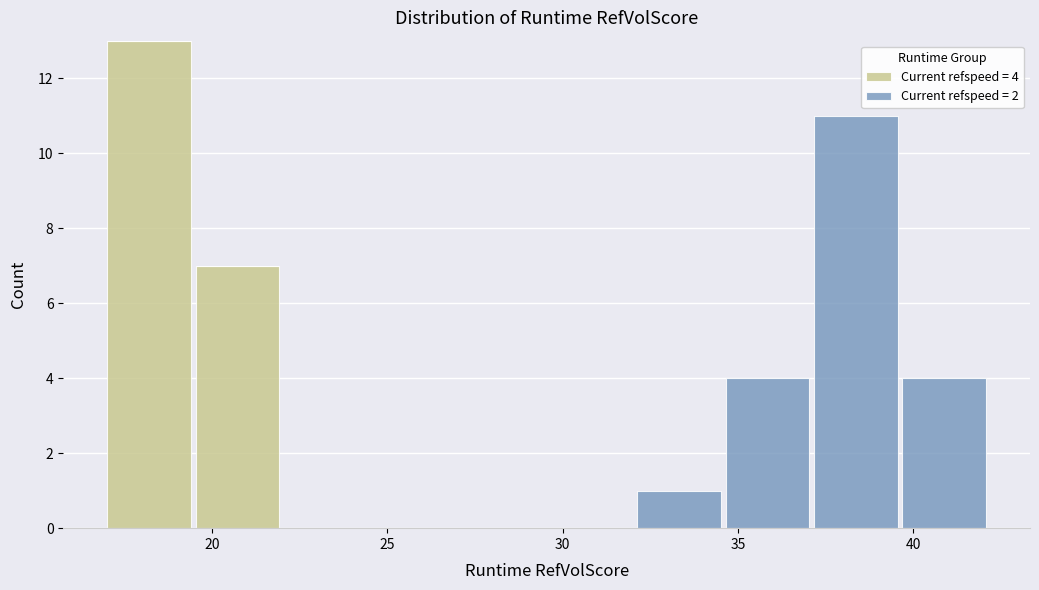

Which range on the x-axis has the tallest stacked bar (by total height)?

17.0 to 19.5